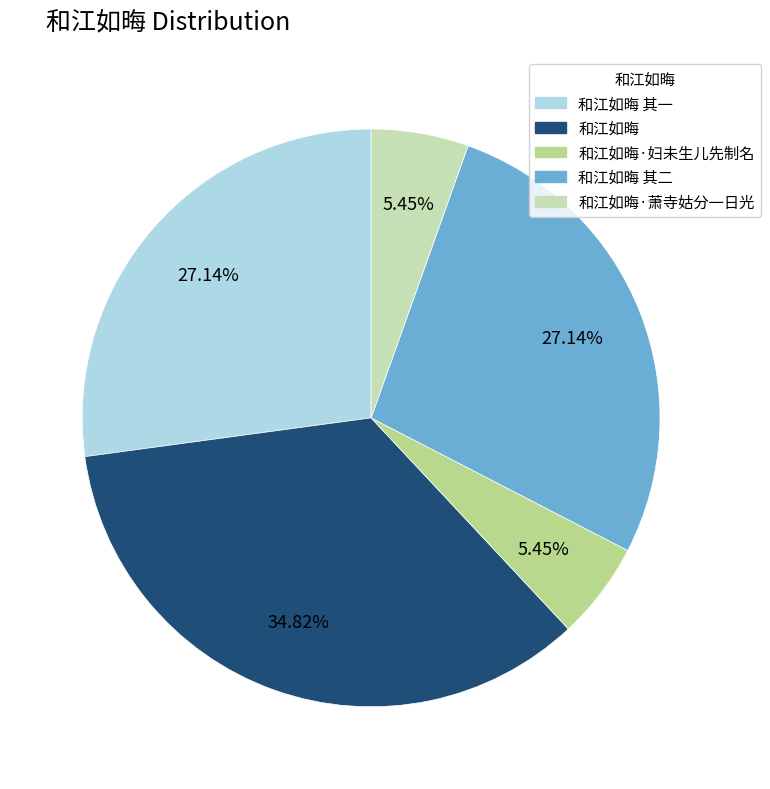

Which category has the biggest portion of the pie?

和江如晦